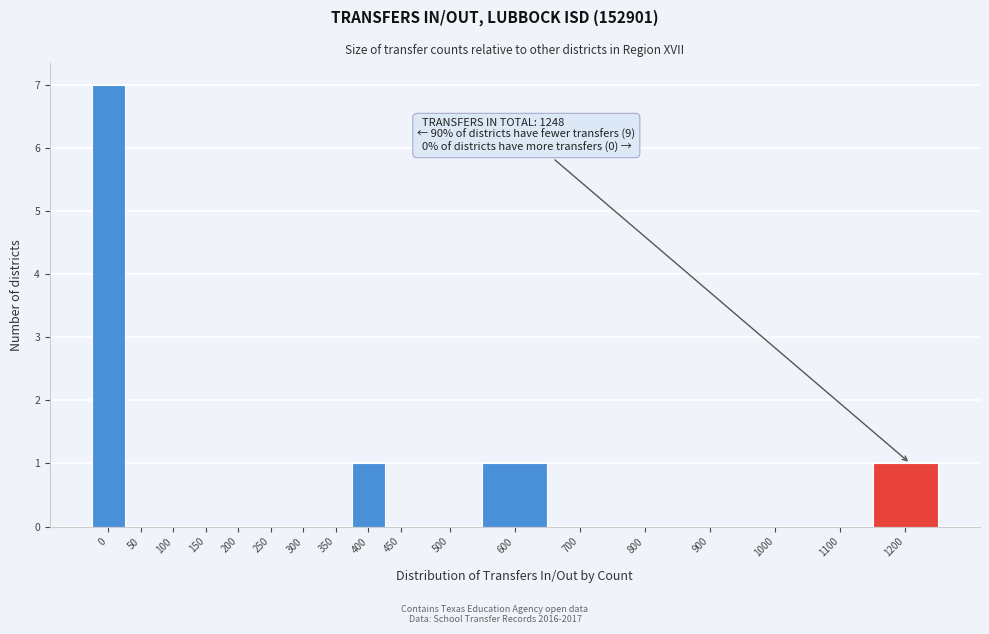

Reading left to right, transcribe all the data shown in this chart.

0=7	50=0	100=0	150=0	200=0	250=0	300=0	350=0	400=1	450=0	500=0	600=1	700=0	800=0	900=0	1000=0	1100=0	1200=1